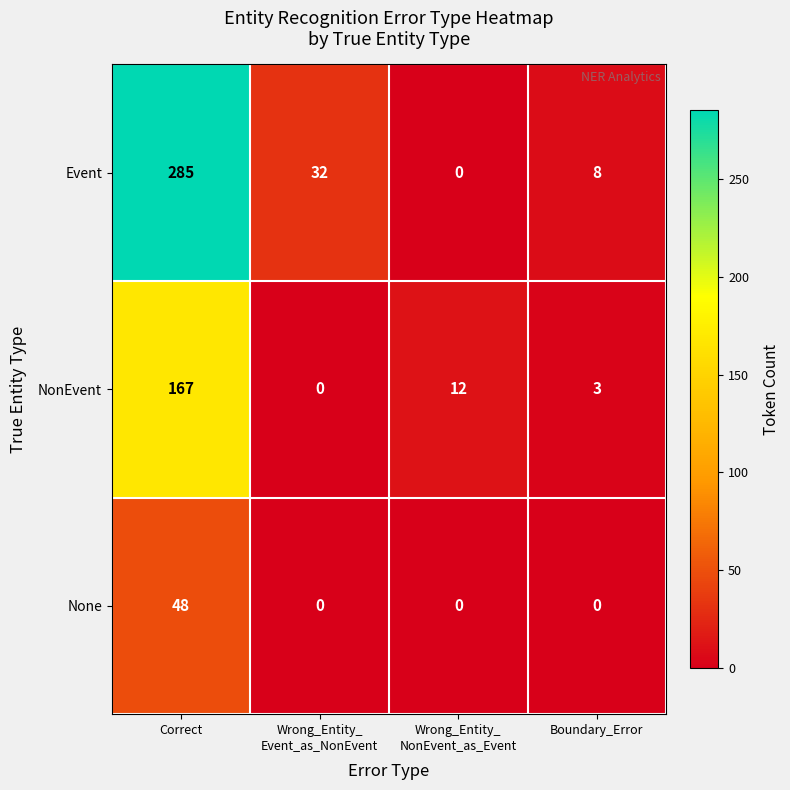

Rank the series by their average value, from lowest to highest.

None, NonEvent, Event